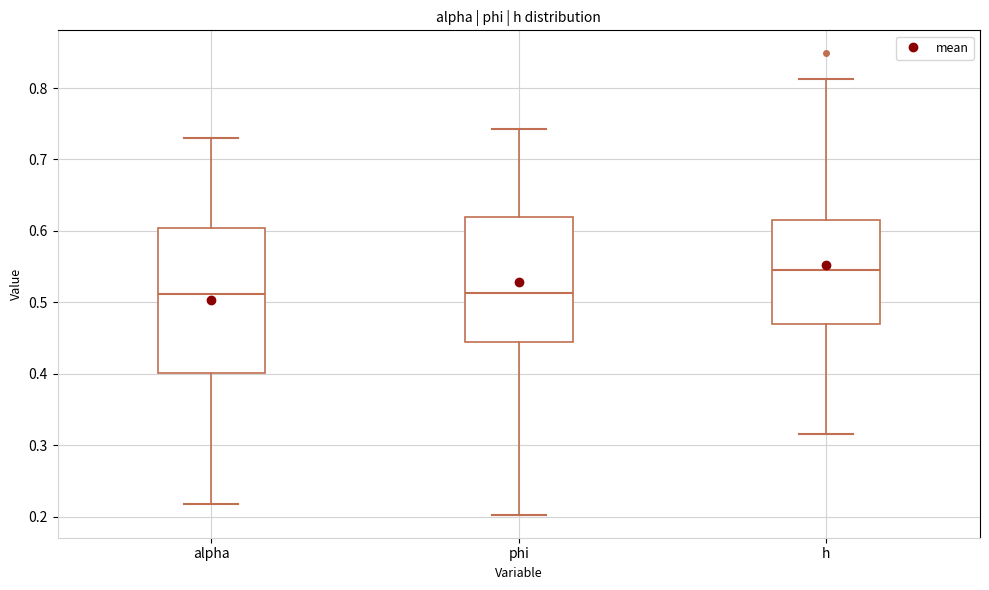

Reading left to right, read every box against the y-axis: the position of its median line, the range the box covers, and the ends of its whiskers. The values are not printed on the chart, so give them approximately, as read against the axis.

alpha: median 0.51, box 0.40 to 0.60, whiskers 0.22 to 0.73
phi: median 0.51, box 0.44 to 0.62, whiskers 0.20 to 0.74
h: median 0.55, box 0.47 to 0.62, whiskers 0.32 to 0.81